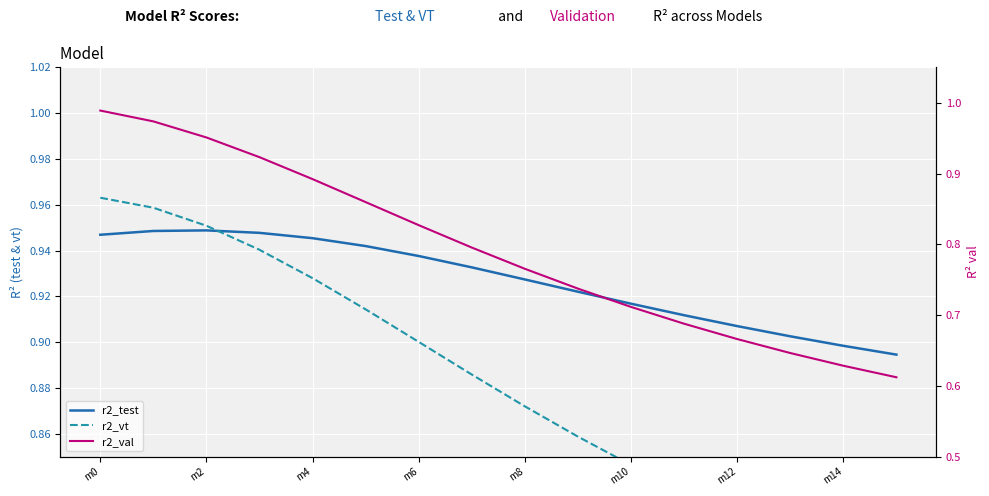

What is the sum of the r2_test values at 14 and m6?

1.8